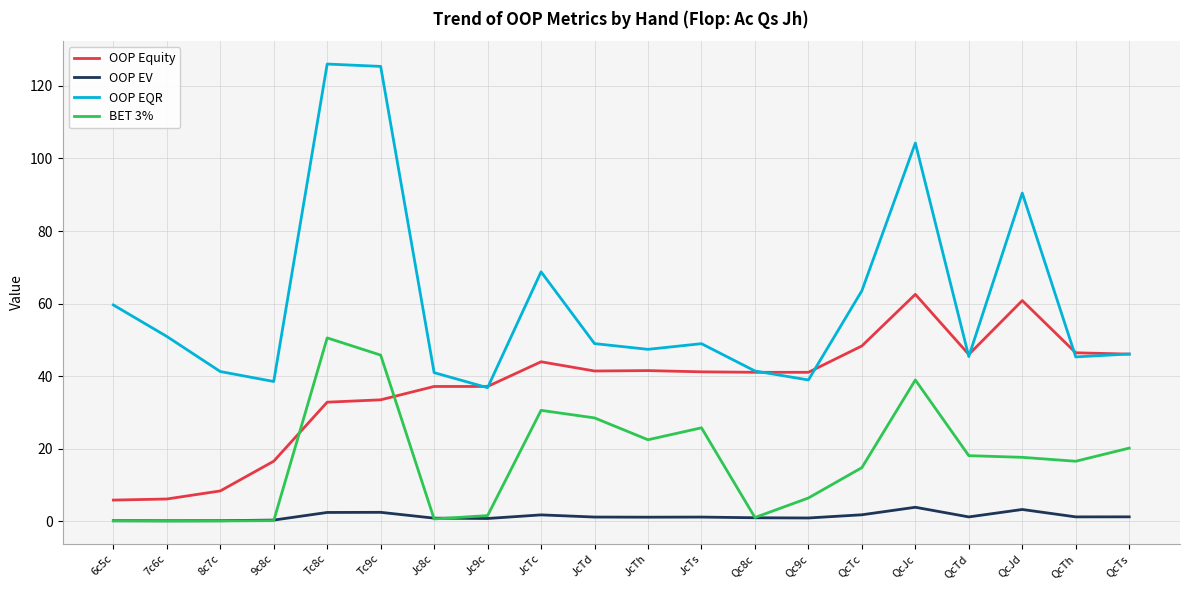

Between which two adjacent categories do BET 3% and OOP Equity first intersect?

9c8c and Tc8c